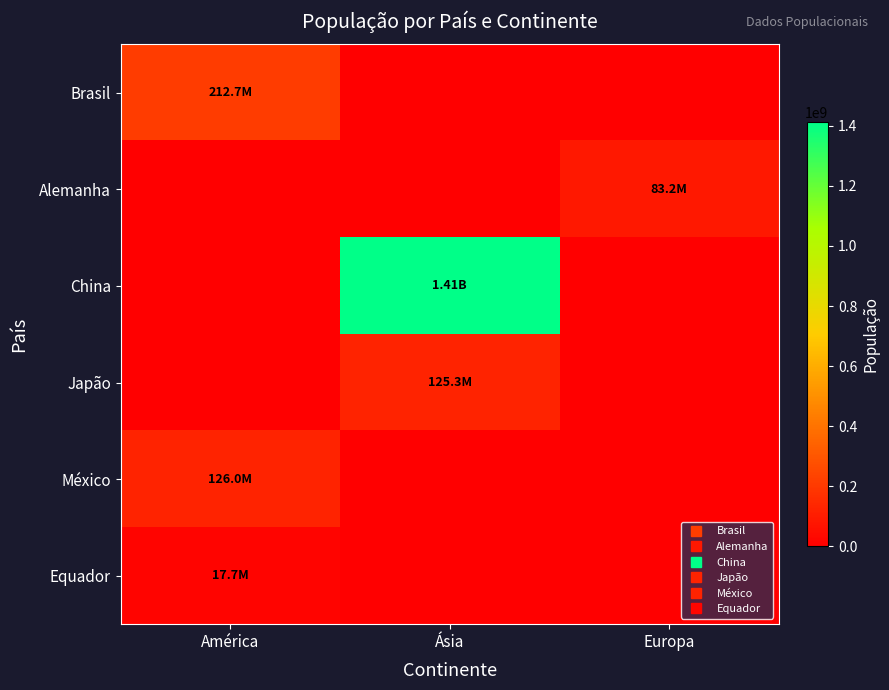

Reading left to right, transcribe all the data shown in this chart.

Brasil: América=212688125	Ásia=0	Europa=0
Alemanha: América=0	Ásia=0	Europa=83190556
China: América=0	Ásia=1412600000	Europa=0
Japão: América=0	Ásia=125300000	Europa=0
México: América=126014024	Ásia=0	Europa=0
Equador: América=17715822	Ásia=0	Europa=0